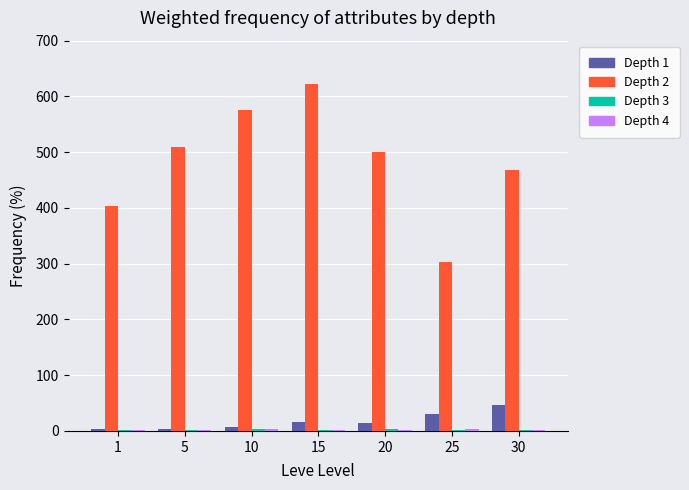

What is the greatest value displayed?

623.0